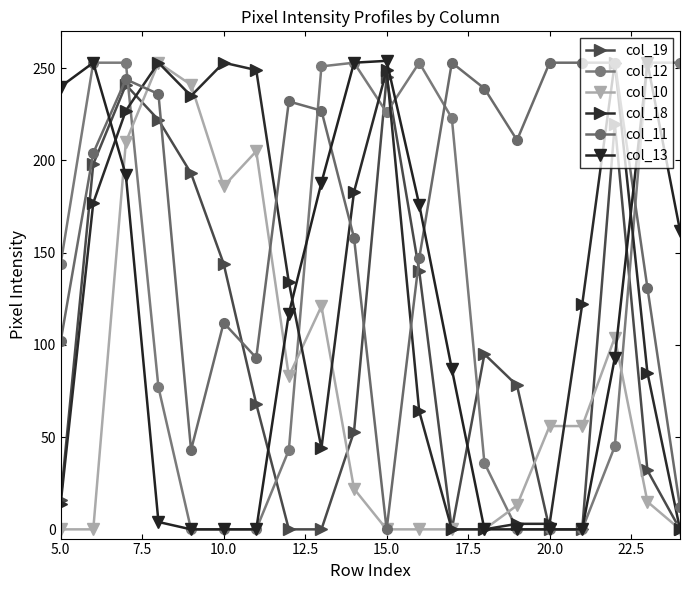

How many data points in col_18 are less than 134?

10